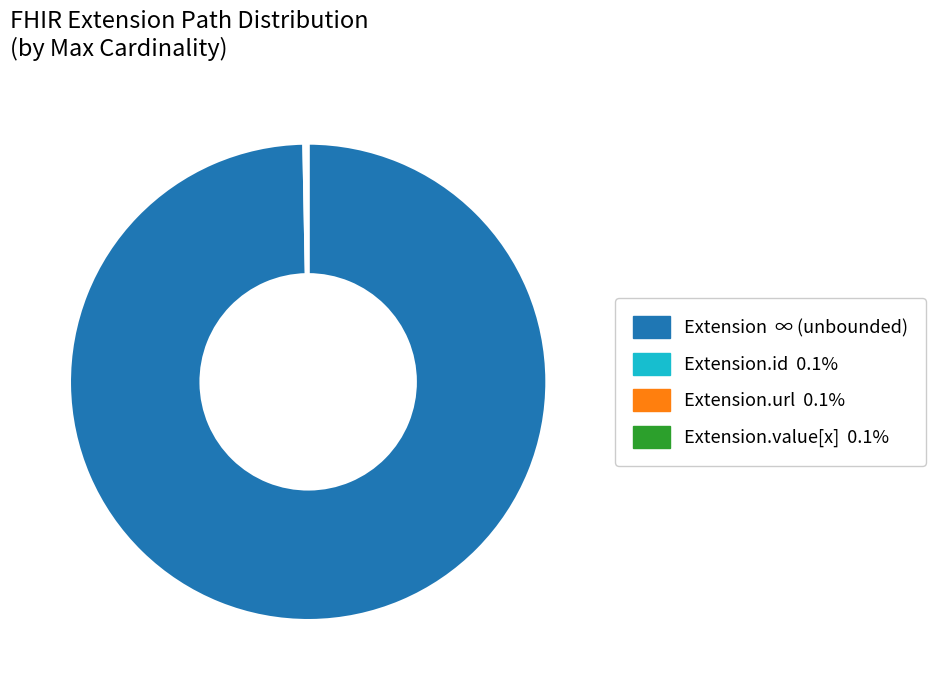

Is there a majority slice in this chart?

Yes